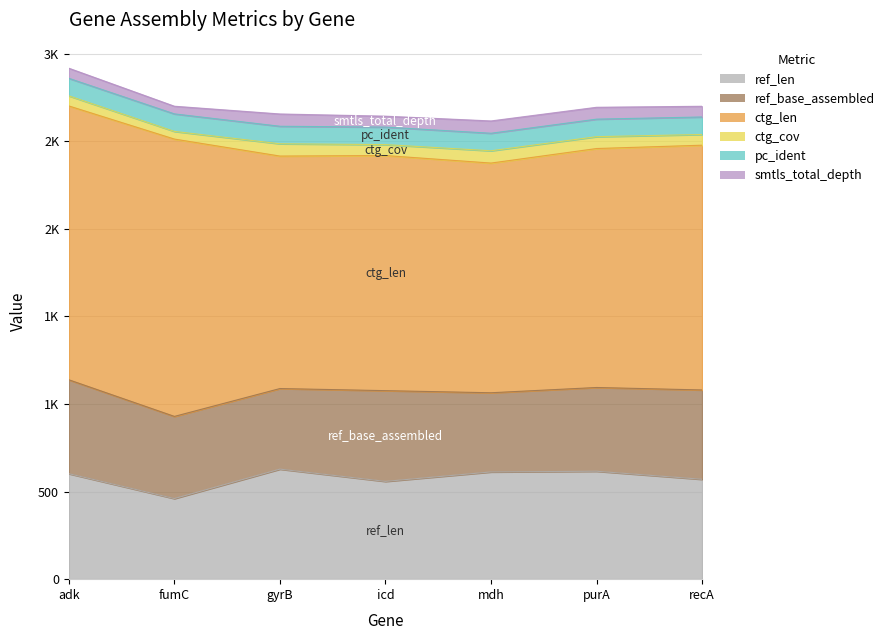

Rank the series by their maximum value, from lowest to highest.

ctg_cov, smtls_total_depth, pc_ident, ref_base_assembled, ref_len, ctg_len